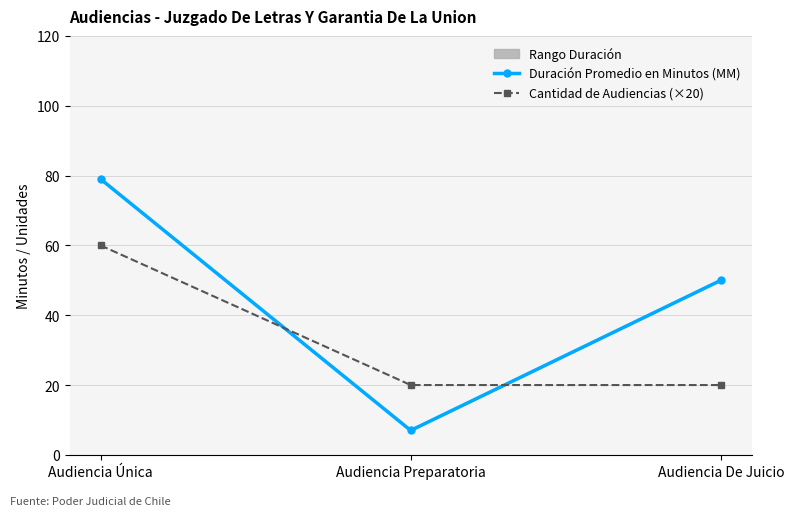

What is the difference between the second highest and minimum values in the Duración Promedio en Minutos (MM) series?

43